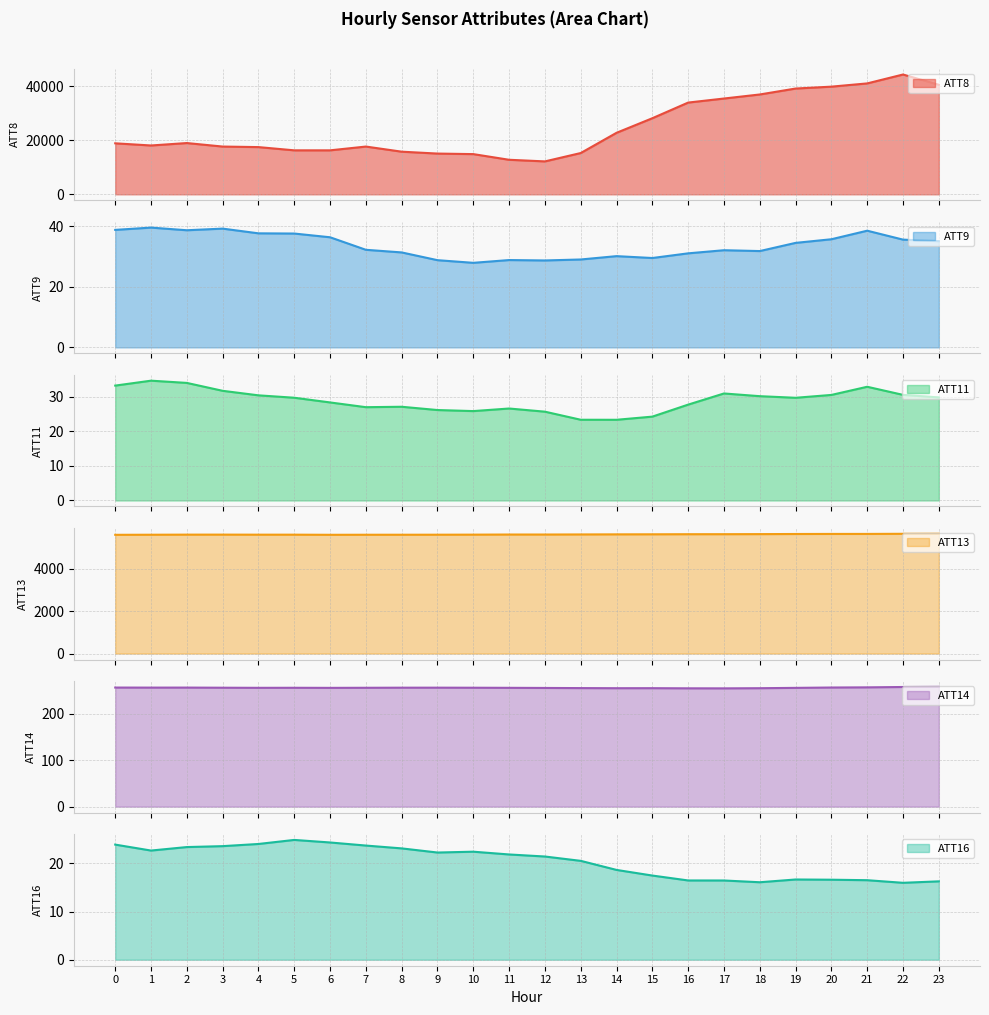

Which has a higher value, 21 or 11?

21